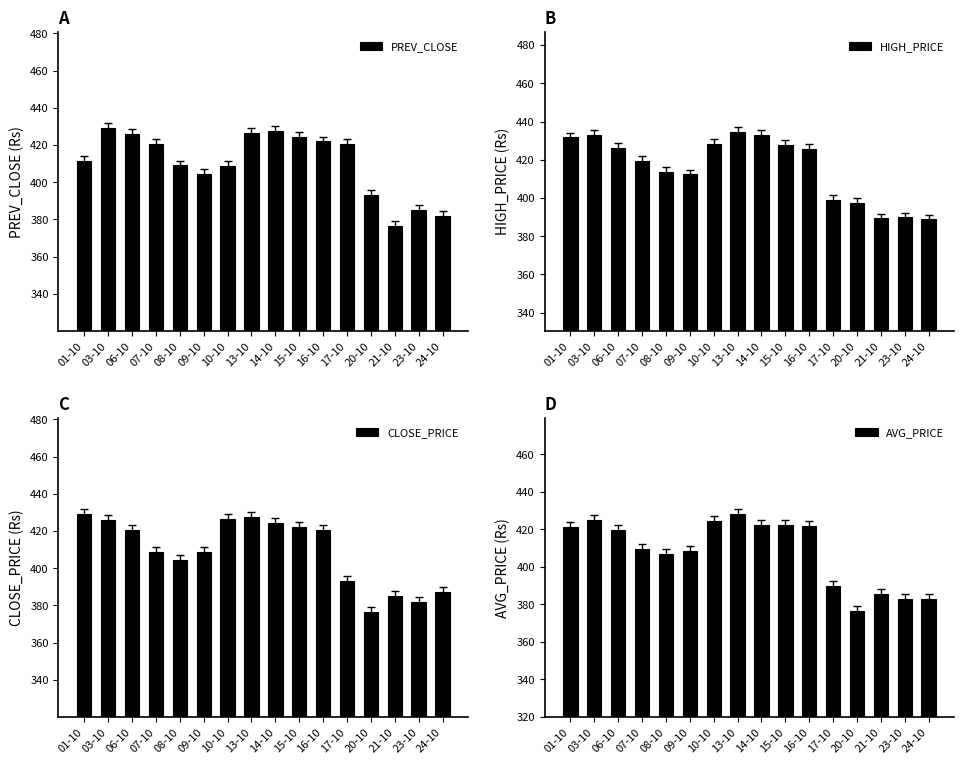

Are the bars horizontal?

No